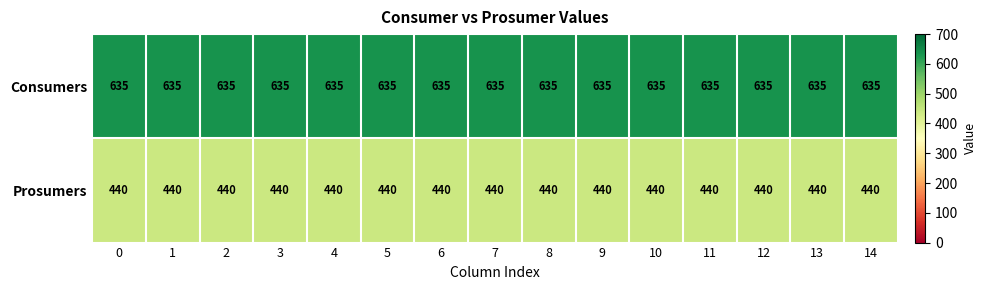

What is the spread (max minus min) of values at 3?

195